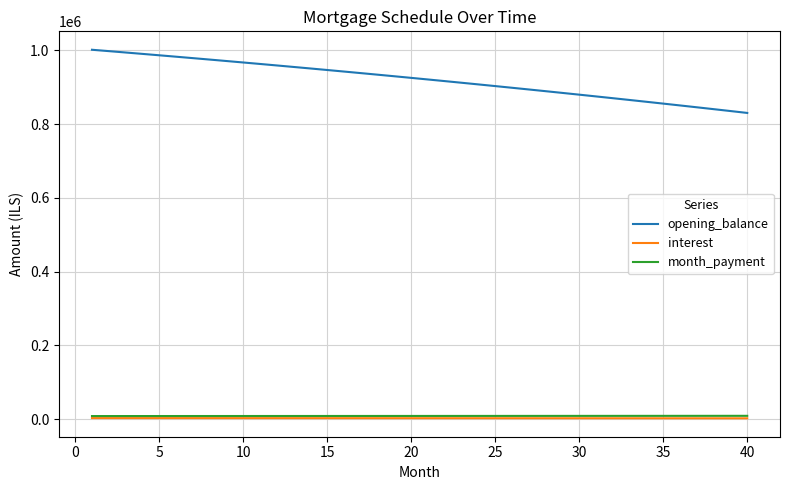

Which series has the largest range (max minus min)?

opening_balance